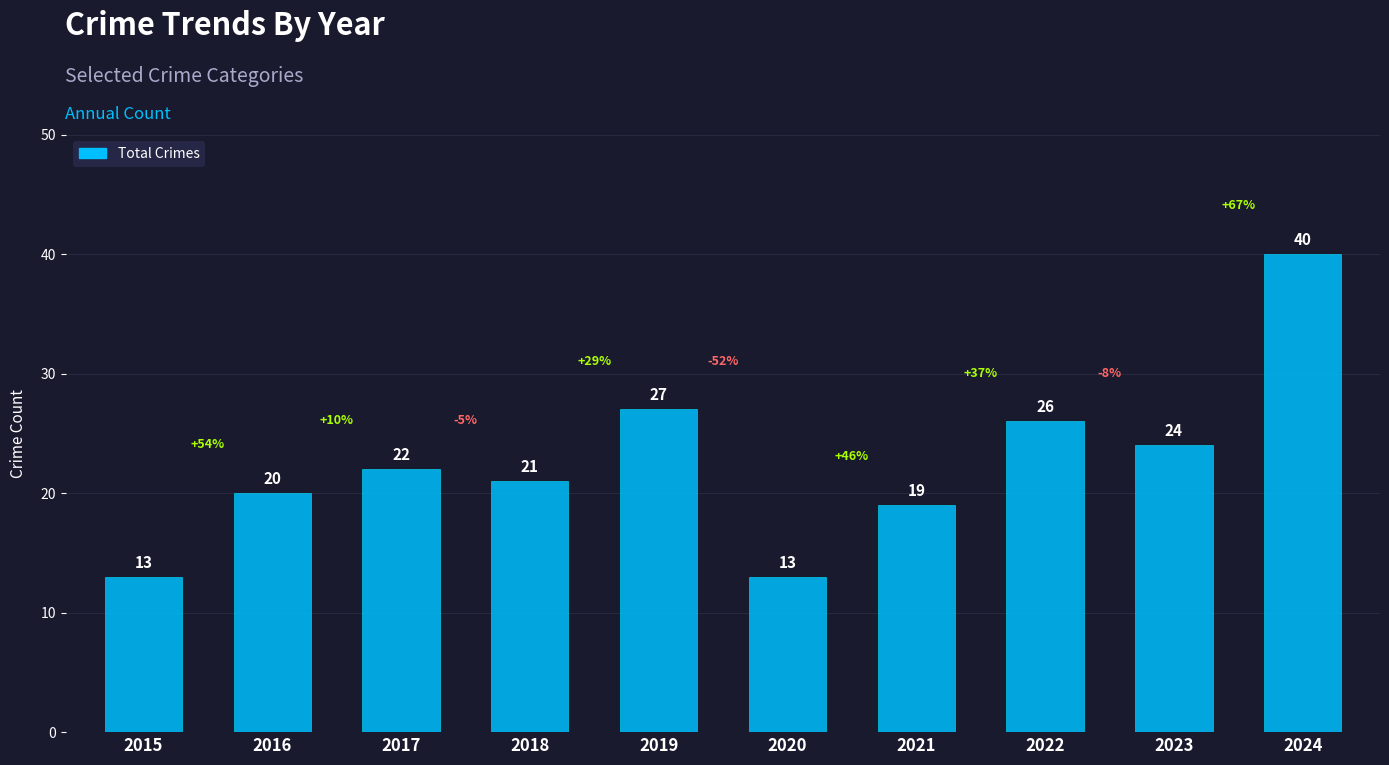

Reading left to right, what are all the values shown in this chart?

13	20	22	21	27	13	19	26	24	40